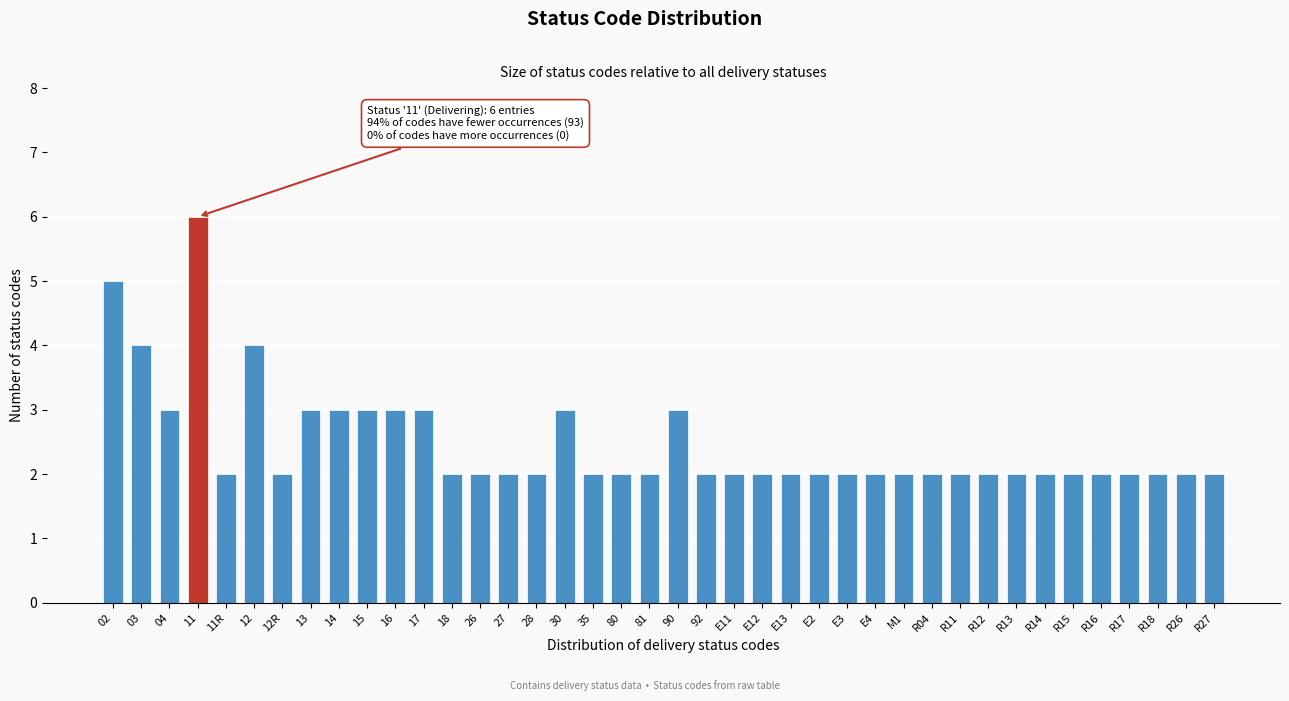

What is the sum of the values at 27 and R14?

4